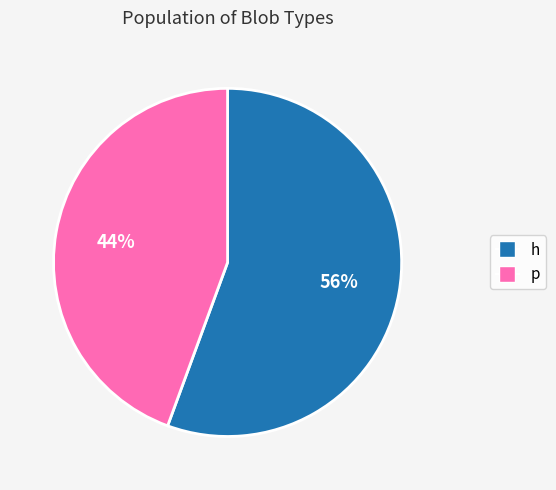

True or false: h accounts for 56% of the total.

True